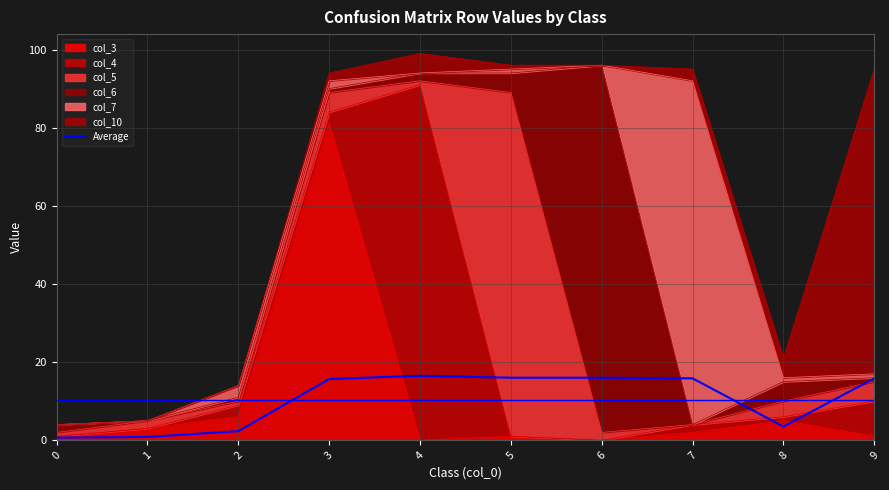

How many points are lower than both their immediate neighbors (excluding endpoints)?

1